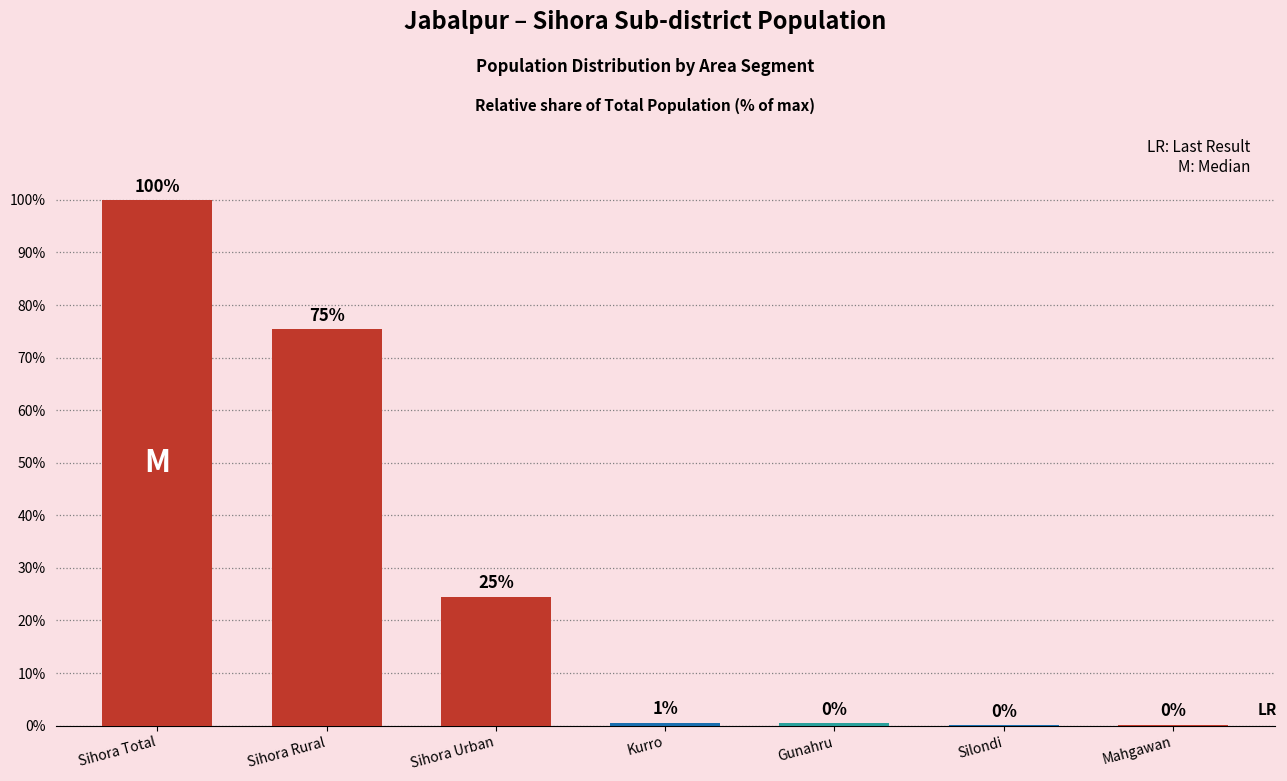

Reading right to left, extract all data points from this chart.

Mahgawan=0.2	Silondi=0.1	Gunahru=0.4	Kurro=0.6	Sihora Urban=24.5	Sihora Rural=75.5	Sihora Total=100.0